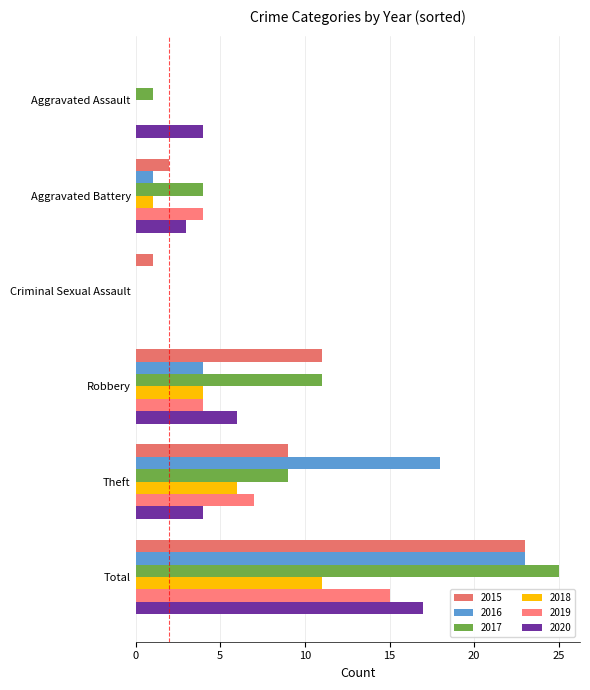

How many data points does each series have?

6